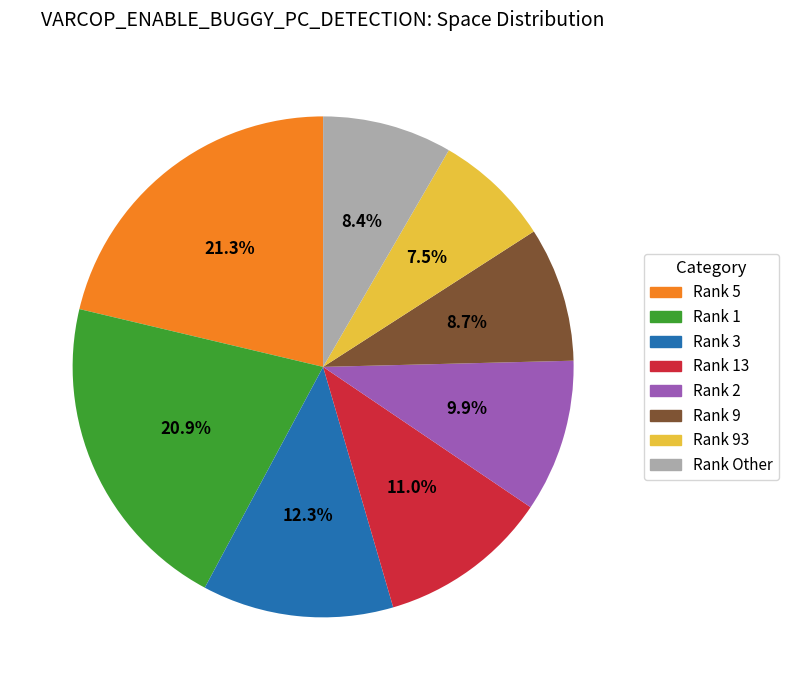

Is there a majority slice in this chart?

No